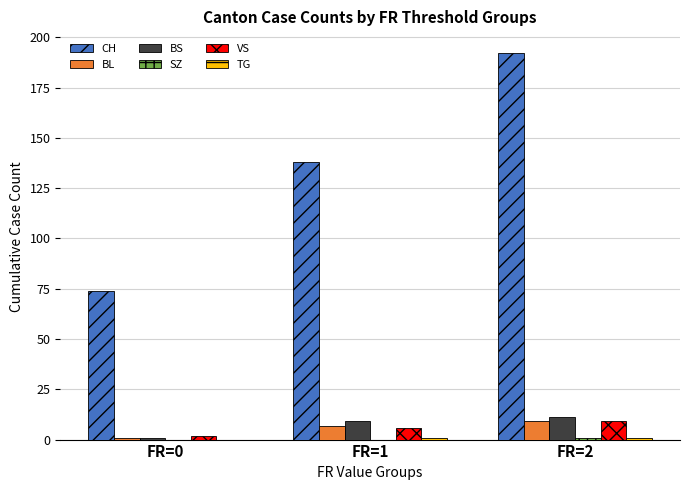

How many groups of bars are there?

3